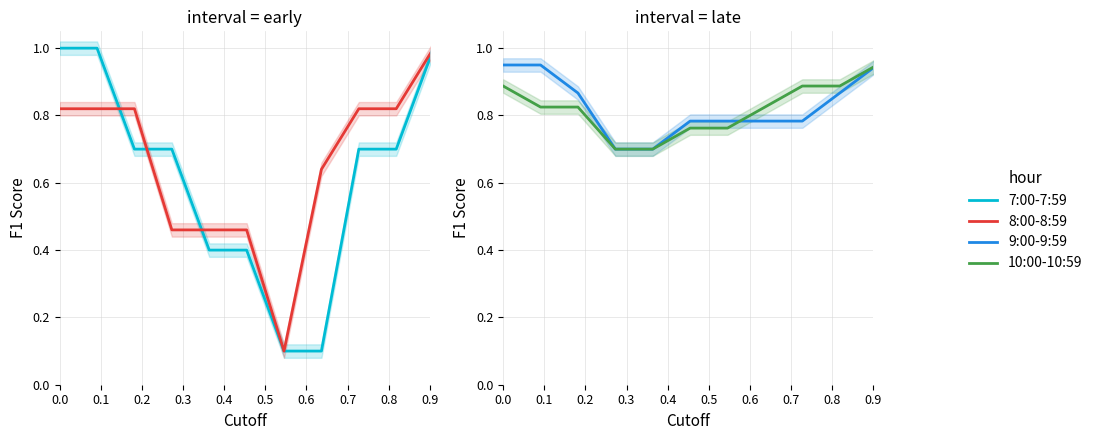

True or false: 9:00-9:59 has more than 1 interior local peaks.

False